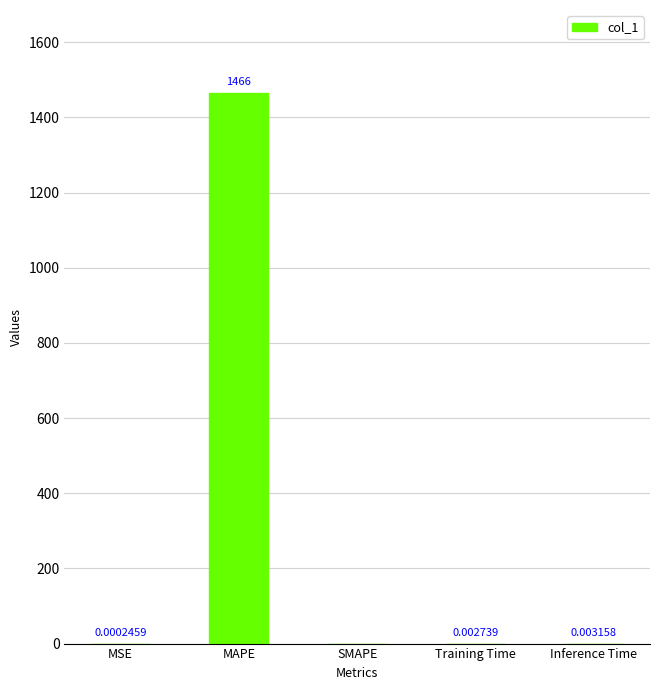

Does the chart contain stacked bars?

No